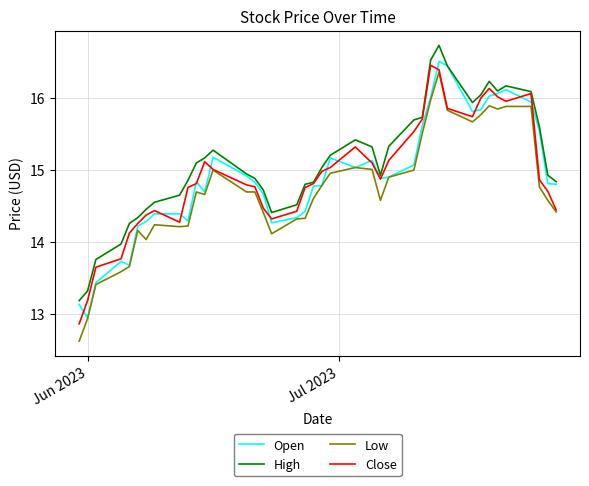

What is the difference between the maximum and second lowest values in the Close series?

3.3